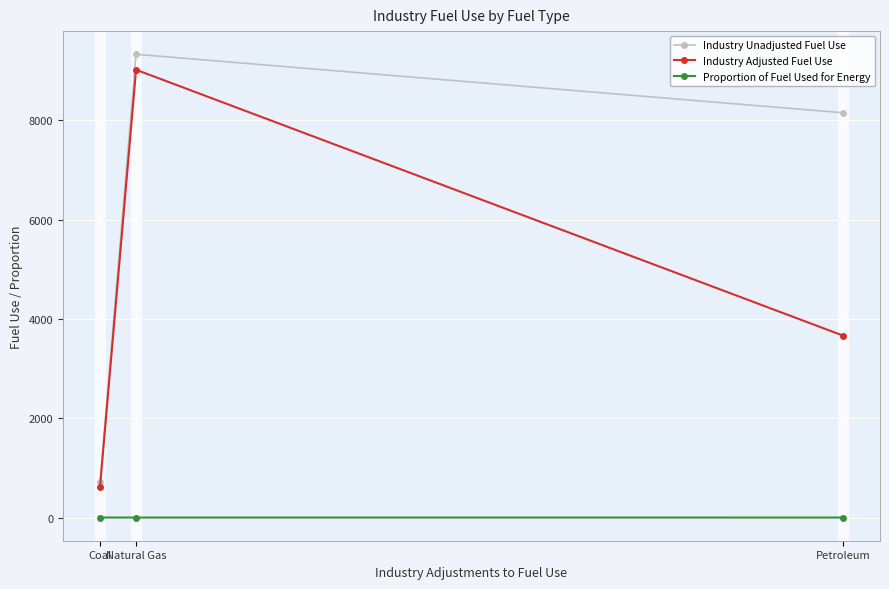

Where is Industry Unadjusted Fuel Use nearest to the value 5023?

Petroleum